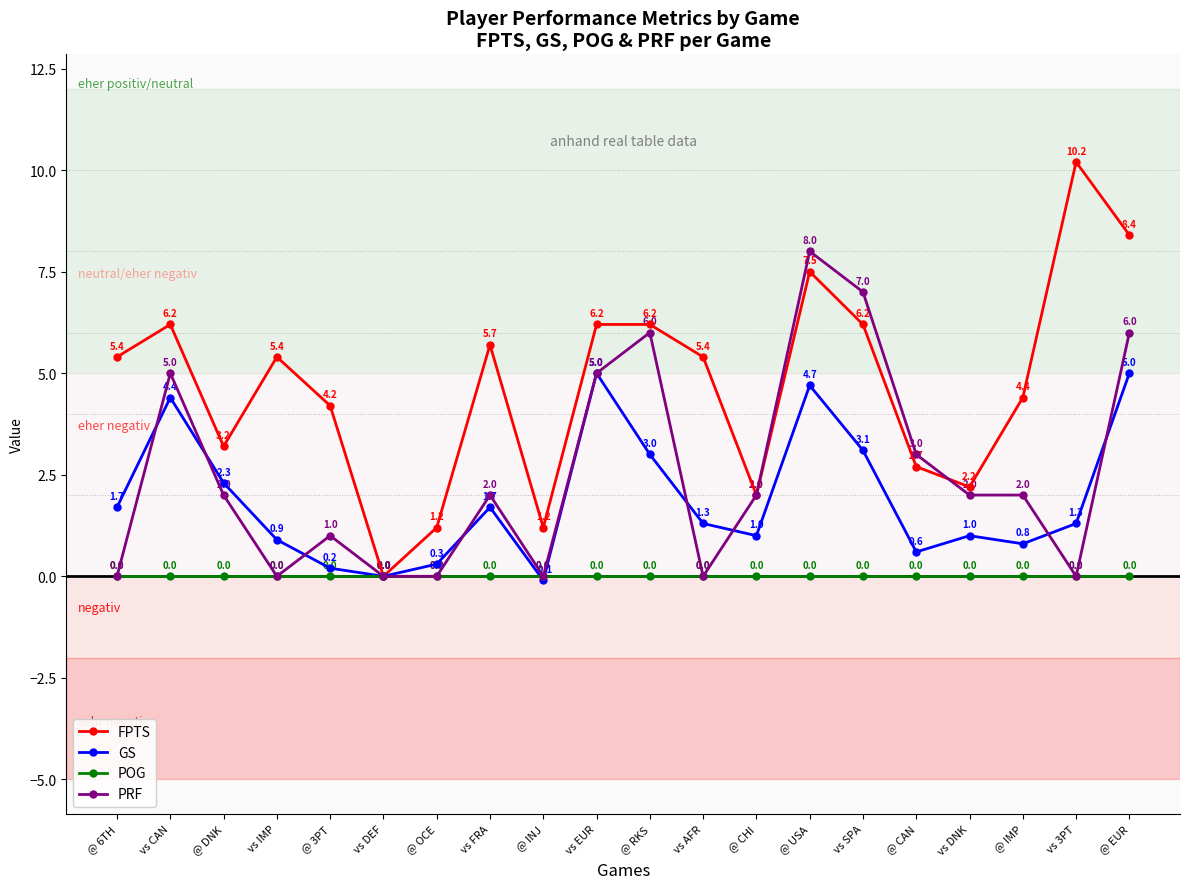

Which series has the largest total across all categories?

FPTS